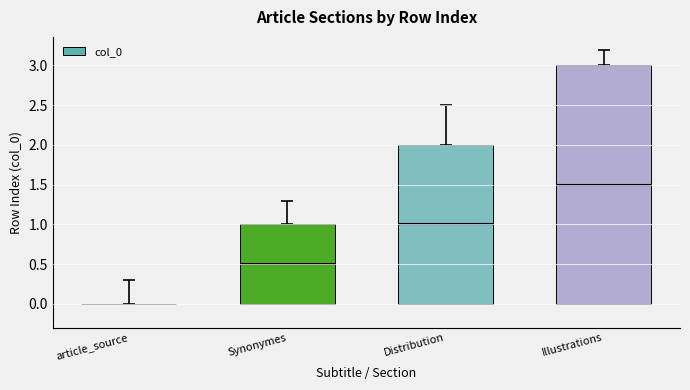

Reading left to right, what are all the values shown in this chart?

article_source=0	Synonymes=1	Distribution=2	Illustrations=3